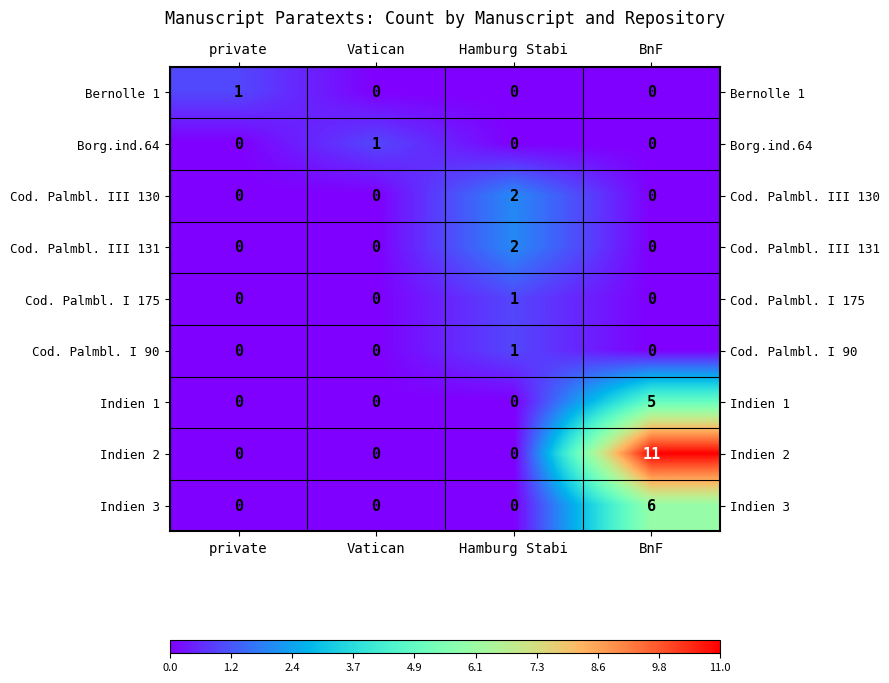

How many series are shown in this chart?

9